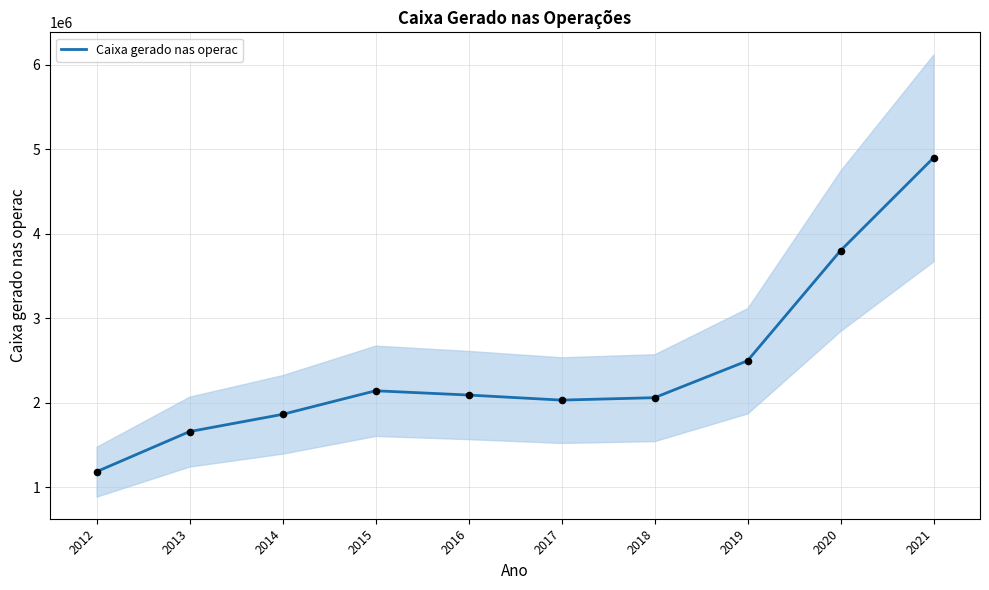

What is the ratio of the value at 2015 to the value at 2017?

1.1